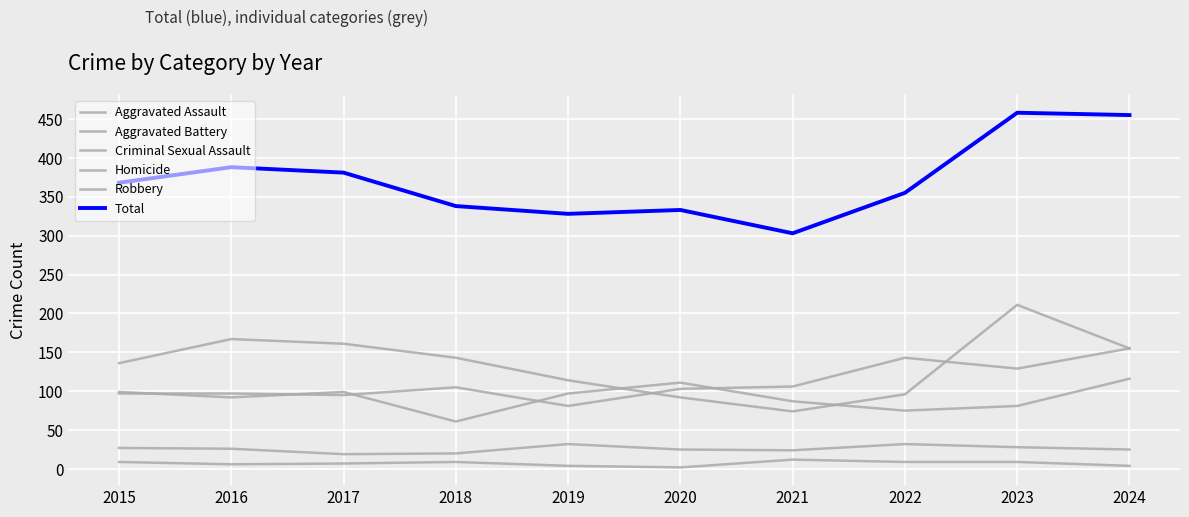

What is the minimum value for Total?

303